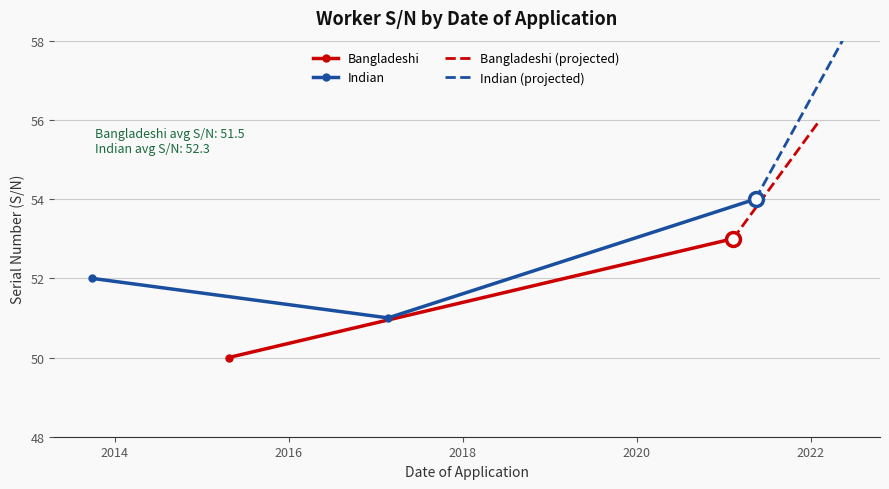

Where is the data nearest to the value 52?

25.09.2013